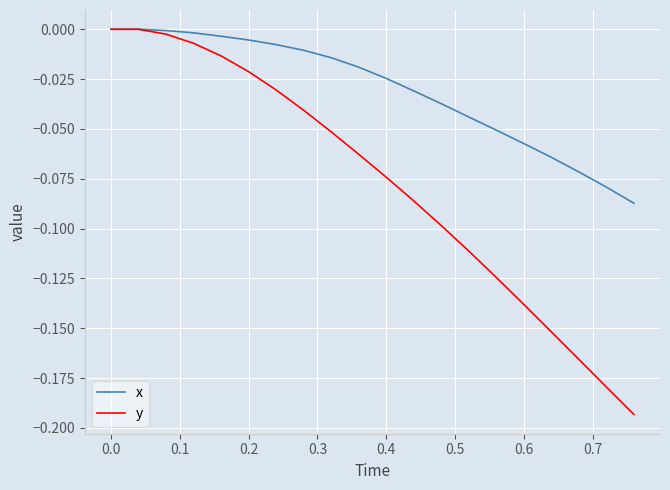

Which series has the largest range (max minus min)?

y